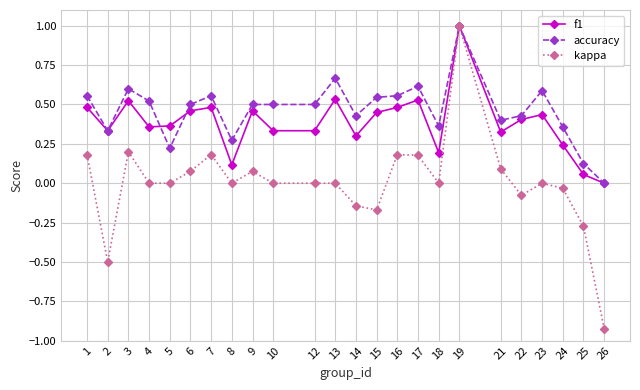

The value of kappa at 7 is 0.3. True or false?

False